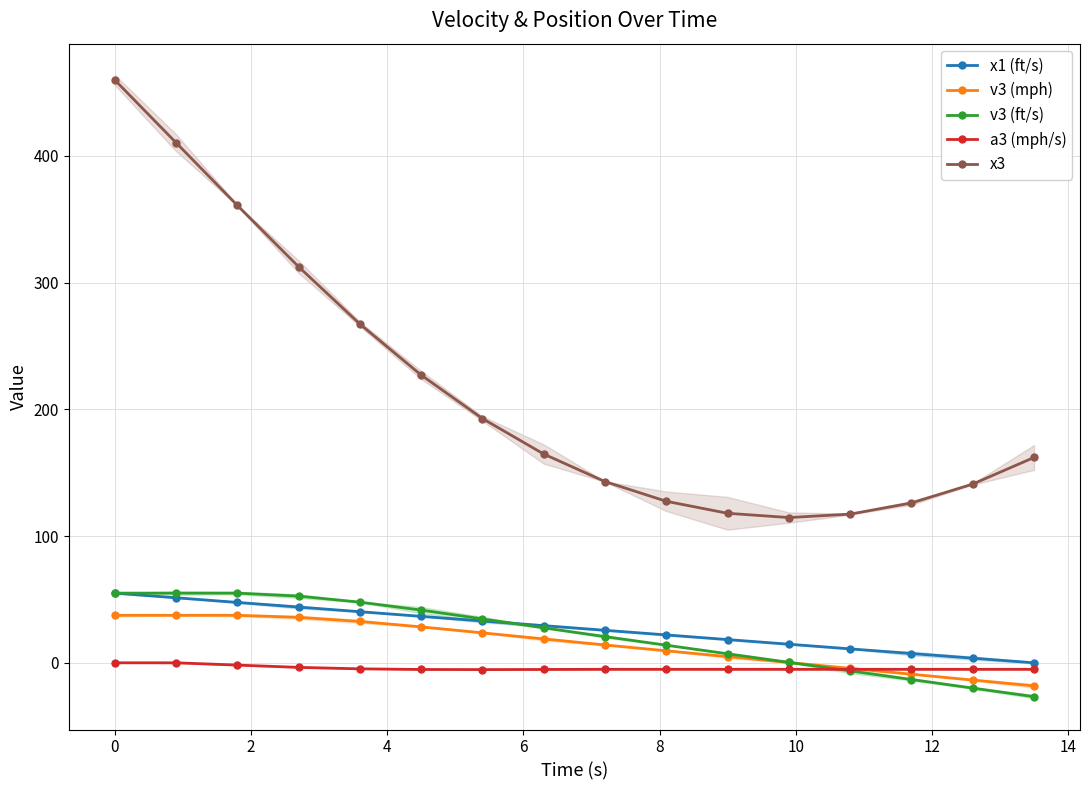

True or false: v3 (ft/s) and a3 (mph/s) cross at least once.

True